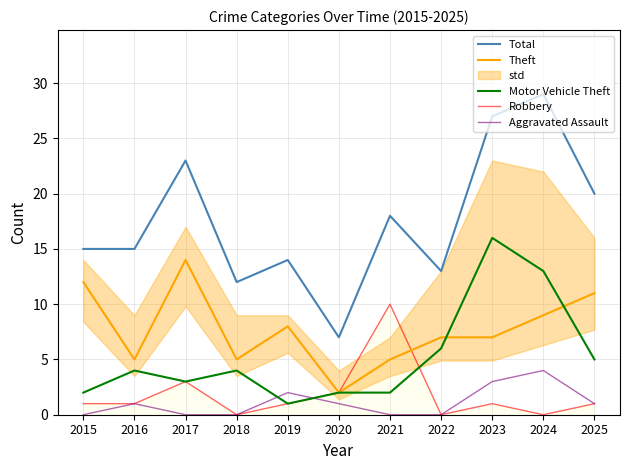

The Motor Vehicle Theft series shows 4 at 2018. True or false?

True